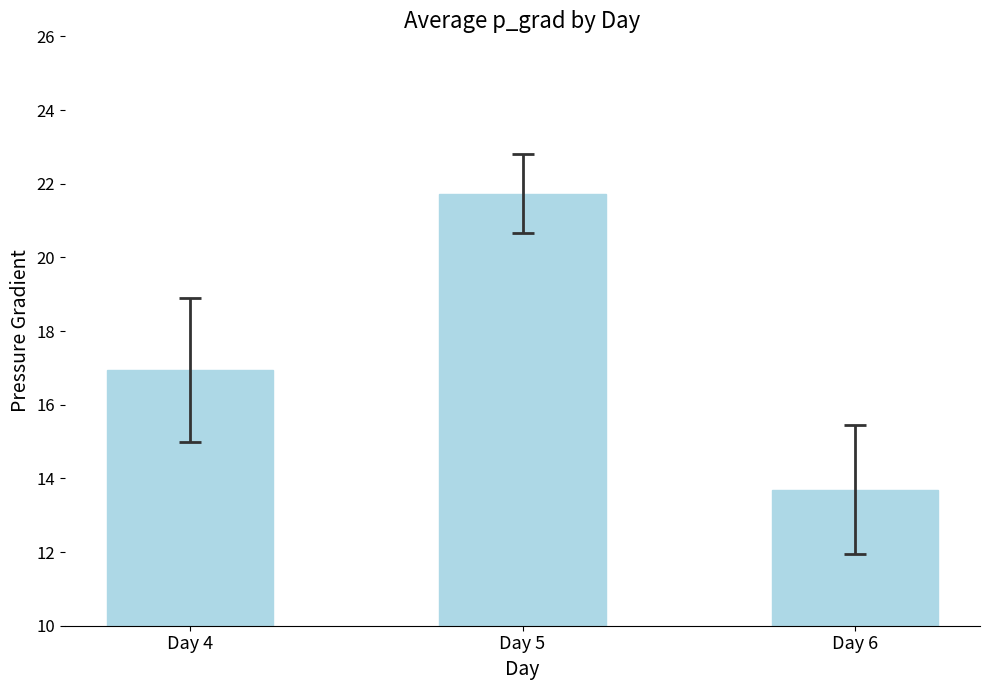

What is the greatest value displayed?

21.7